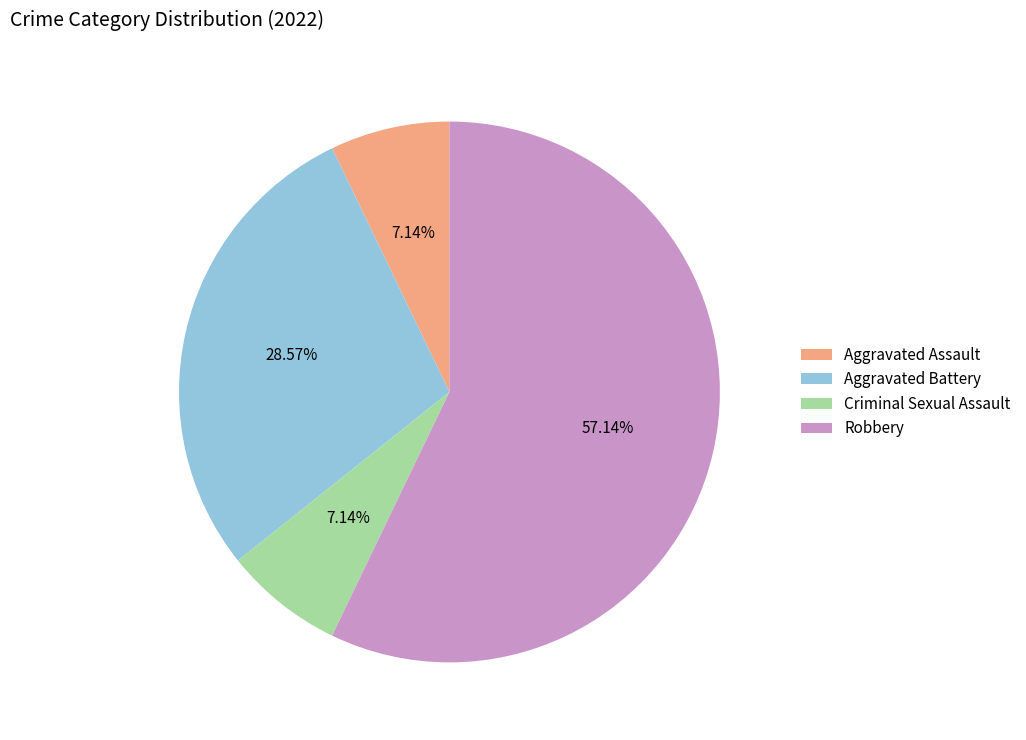

Is the sum of Criminal Sexual Assault and Robbery greater than half?

Yes